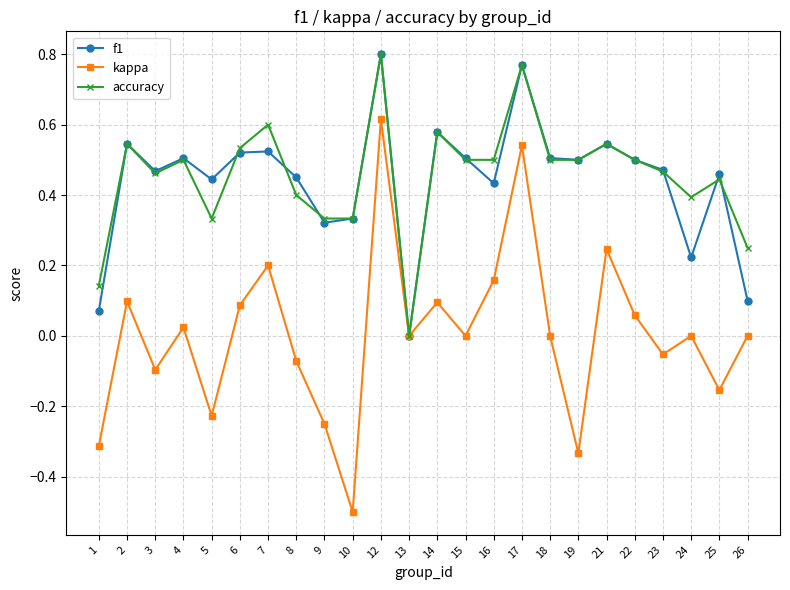

At which category does the chart reach its peak across all series?

12